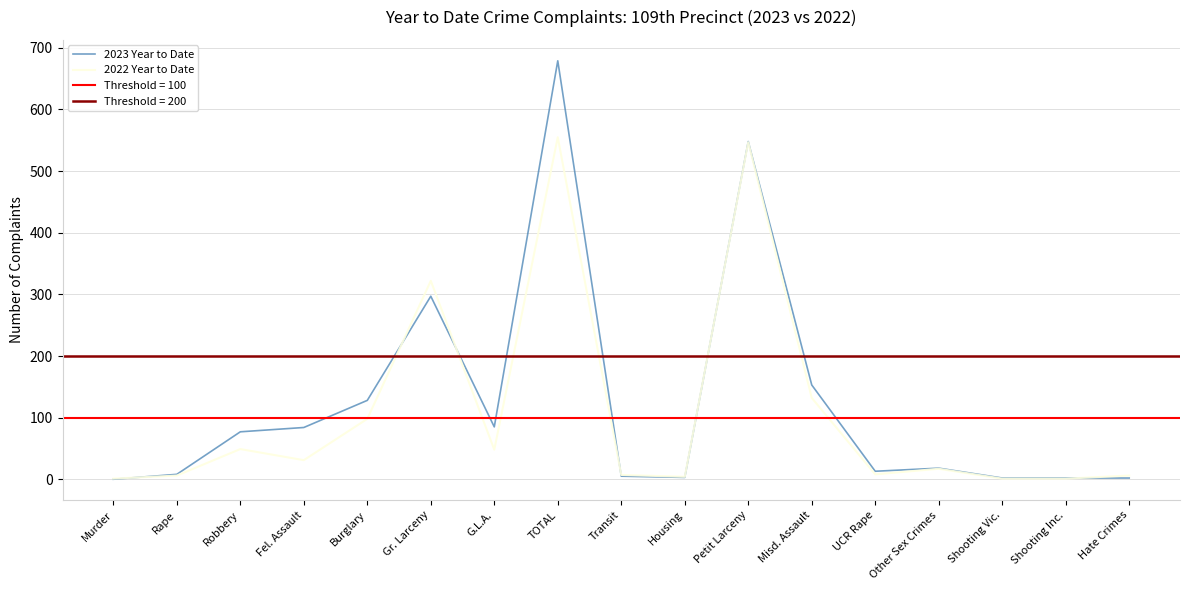

Where is 2022 Year to Date nearest to the value 278?

Gr. Larceny